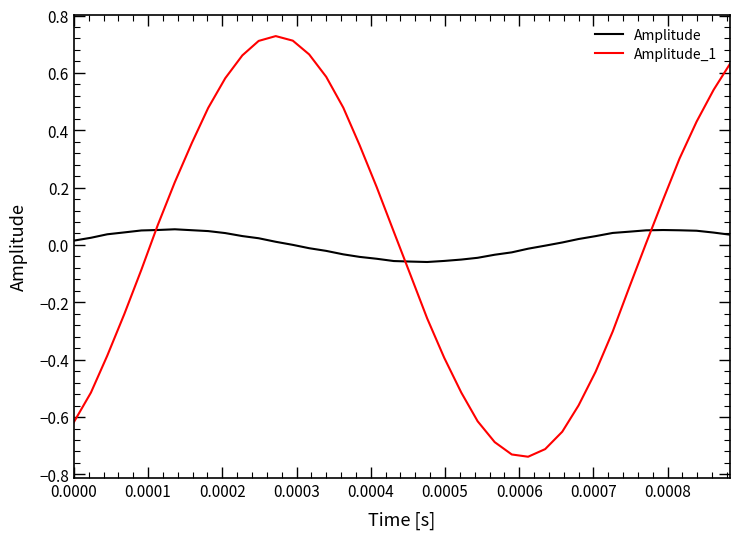

Rank the series by their maximum value, from lowest to highest.

Amplitude, Amplitude_1